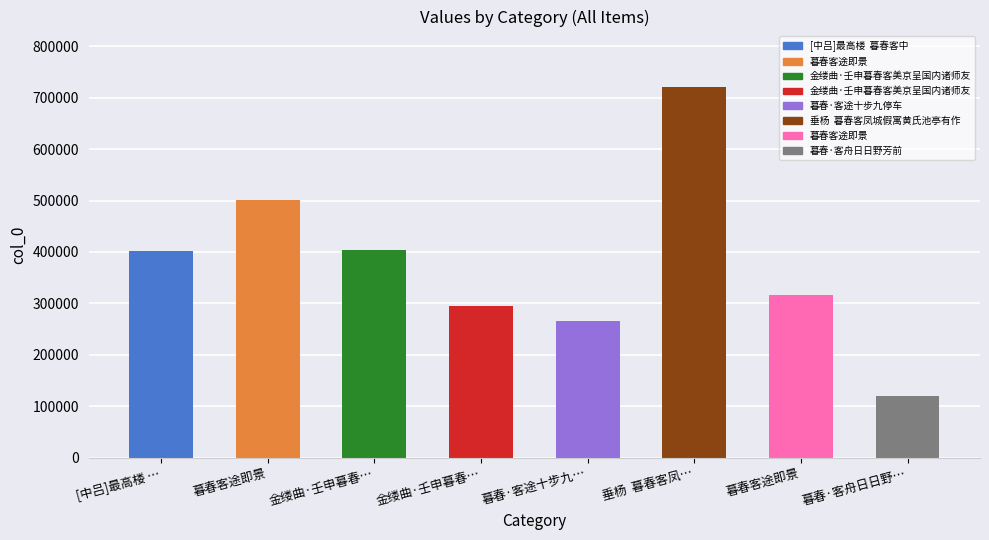

What is the sum of the values at 暮春客途即景 and [中吕]最高楼 …?

717173